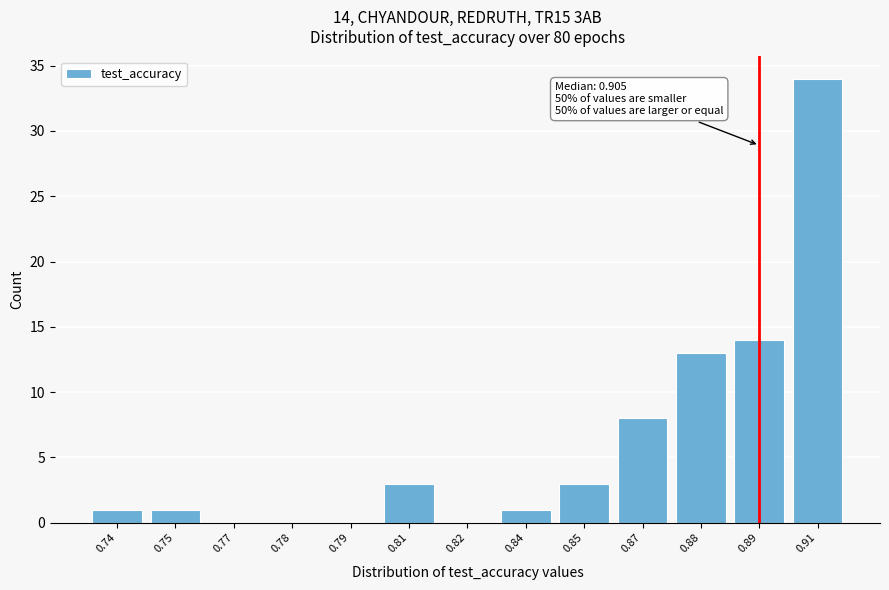

Reading left to right, extract all data points from this chart.

0.74=1	0.75=1	0.77=0	0.78=0	0.79=0	0.81=3	0.82=0	0.84=1	0.85=3	0.87=8	0.88=13	0.89=14	0.91=34